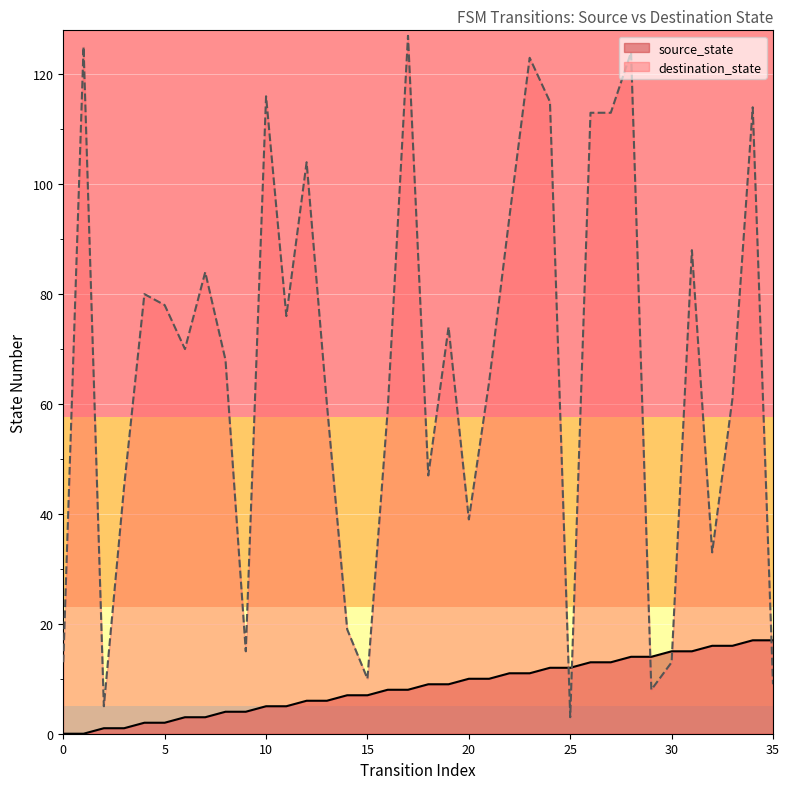

What is the value of the destination_state point at the 33rd from the left?

33